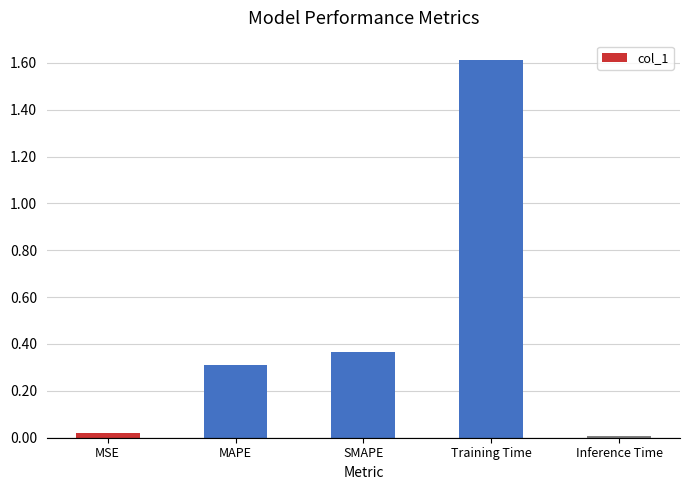

Are the bars horizontal?

No